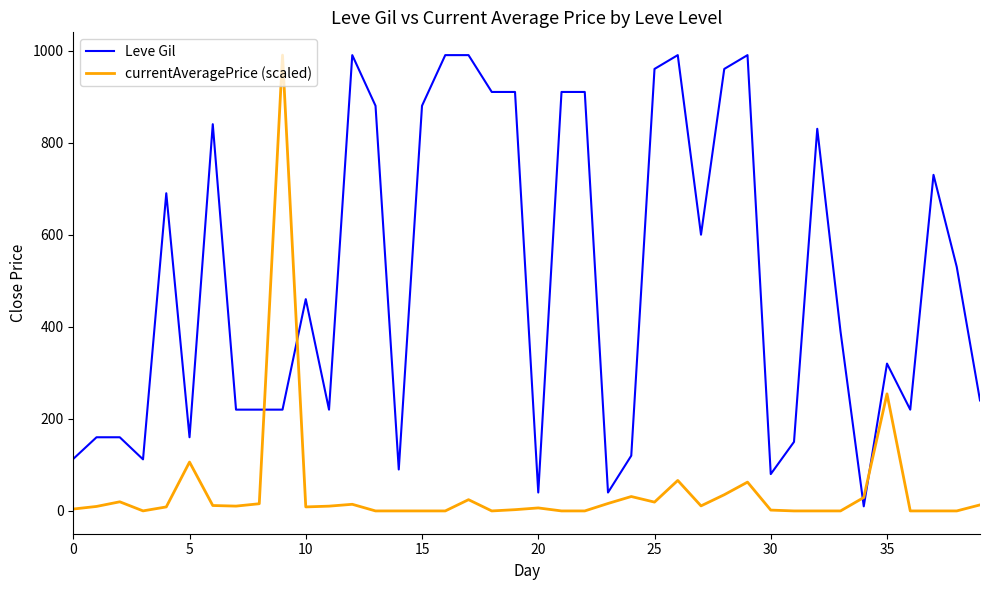

What is the maximum value for Leve Gil?

990.0